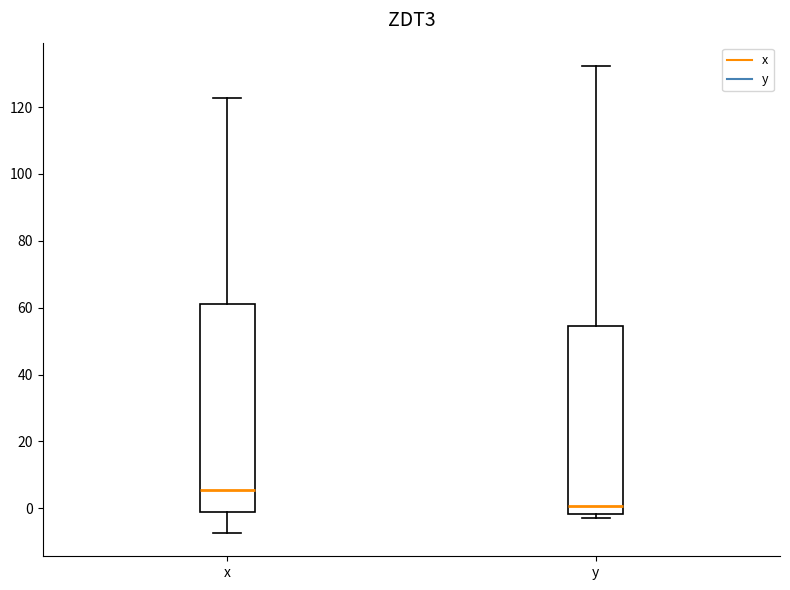

Reading left to right, transcribe this box plot: for each box, give where its median line is, the range the box spans, and where its two whiskers end, as read against the y-axis. The values are not printed on the chart, so give them approximately, as read against the axis.

x: median 6, box -2 to 62, whiskers -8 to 122
y: median 0, box -2 to 54, whiskers -2 (just below the box's lower edge) to 132